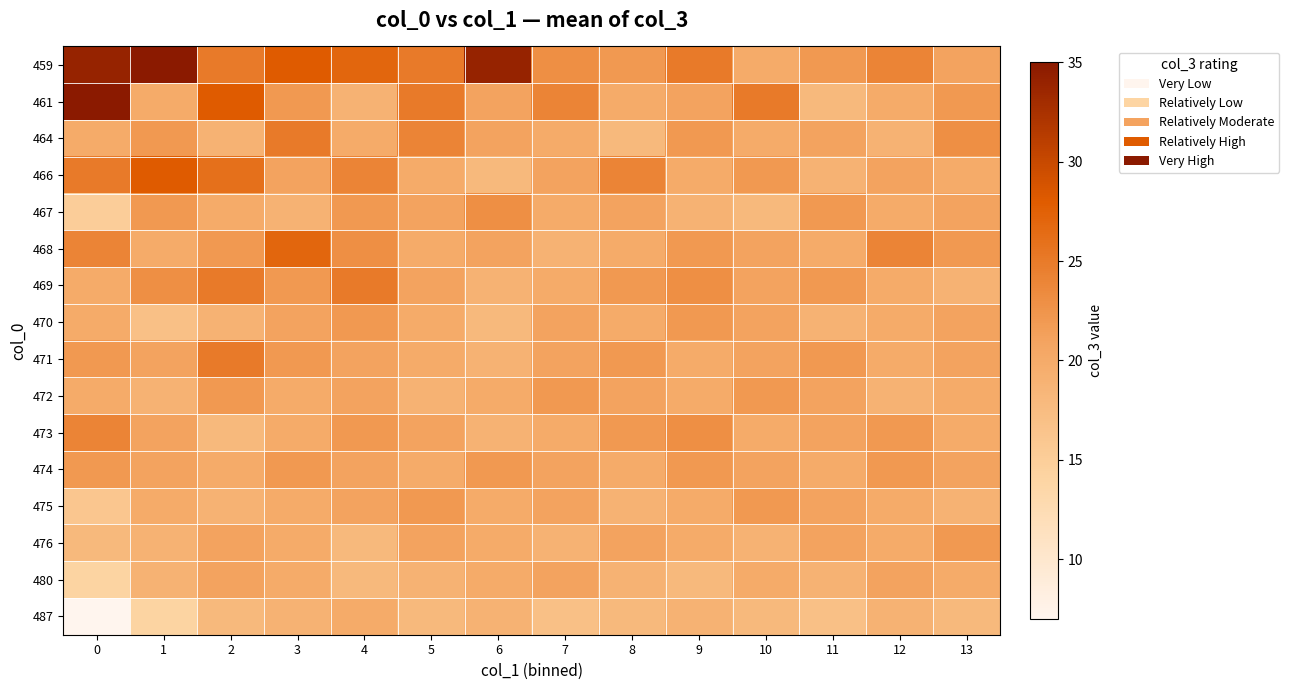

Reading right to left, what are all the values shown in this chart?

459: 13=21	12=24	11=22	10=20	9=25	8=22	7=23	6=34	5=25	4=27	3=28	2=25	1=35	0=34
461: 13=22	12=20	11=18	10=25	9=21	8=20	7=24	6=21	5=25	4=19	3=22	2=28	1=20	0=35
464: 13=23	12=19	11=21	10=20	9=22	8=18	7=20	6=21	5=24	4=20	3=25	2=19	1=22	0=20
466: 13=20	12=21	11=19	10=22	9=20	8=24	7=21	6=18	5=20	4=24	3=21	2=26	1=28	0=25
467: 13=21	12=20	11=22	10=18	9=19	8=21	7=20	6=23	5=21	4=22	3=19	2=20	1=22	0=15
468: 13=22	12=24	11=20	10=21	9=22	8=20	7=19	6=21	5=20	4=23	3=27	2=22	1=20	0=24
469: 13=19	12=20	11=22	10=21	9=23	8=22	7=20	6=19	5=21	4=25	3=22	2=25	1=23	0=20
470: 13=21	12=20	11=19	10=21	9=22	8=20	7=21	6=18	5=20	4=22	3=21	2=19	1=17	0=20
471: 13=21	12=20	11=22	10=21	9=20	8=22	7=21	6=19	5=20	4=21	3=22	2=25	1=21	0=22
472: 13=20	12=19	11=21	10=22	9=20	8=21	7=22	6=20	5=19	4=21	3=20	2=22	1=19	0=20
473: 13=20	12=22	11=21	10=20	9=23	8=22	7=20	6=19	5=21	4=22	3=20	2=18	1=21	0=24
474: 13=21	12=22	11=20	10=21	9=22	8=20	7=21	6=22	5=20	4=21	3=22	2=20	1=21	0=22
475: 13=19	12=20	11=21	10=22	9=20	8=19	7=21	6=20	5=22	4=21	3=20	2=19	1=20	0=16
476: 13=22	12=20	11=21	10=19	9=20	8=21	7=19	6=20	5=21	4=18	3=20	2=21	1=19	0=18
480: 13=20	12=21	11=19	10=20	9=18	8=19	7=21	6=20	5=19	4=18	3=20	2=21	1=19	0=14
487: 13=18	12=19	11=17	10=18	9=19	8=18	7=17	6=19	5=18	4=20	3=19	2=18	1=14	0=7